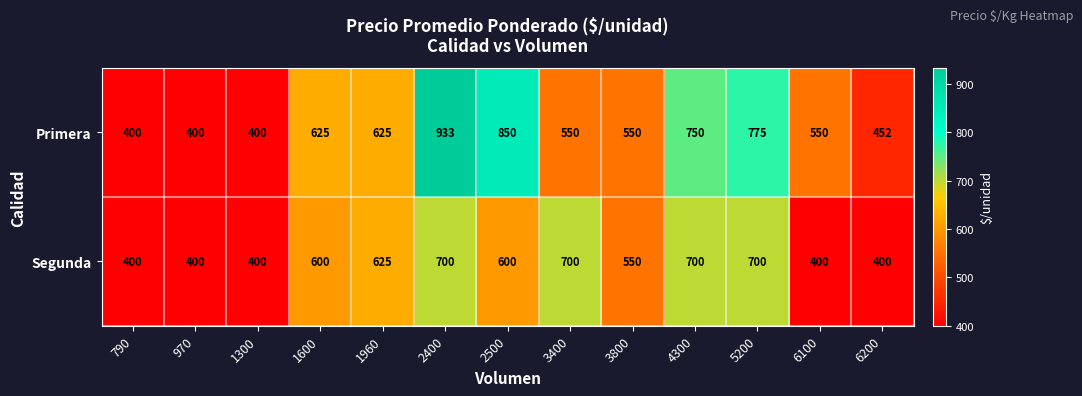

True or false: Primera has a value of 891 at 3800.

False